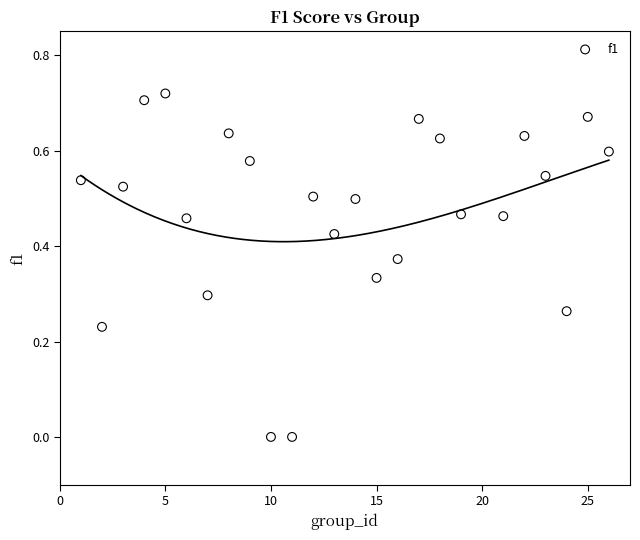

What is the range of X values (max minus min)?

25.0